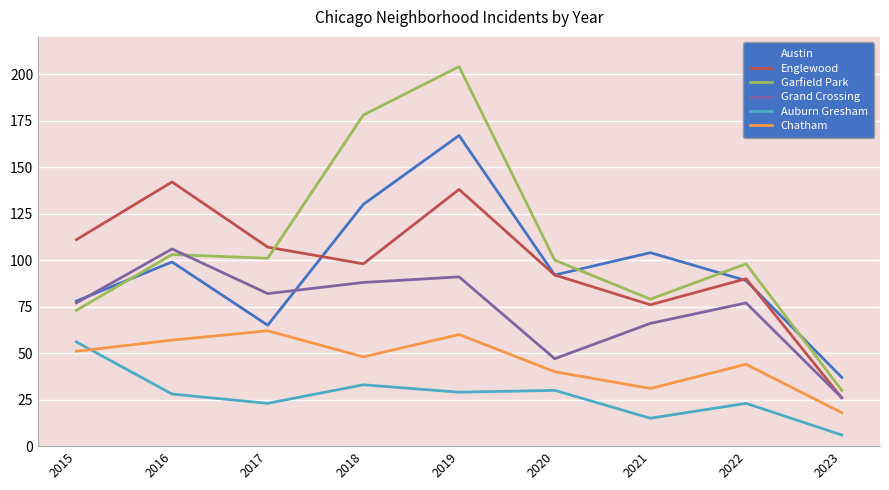

True or false: Auburn Gresham and Englewood cross at least once.

False